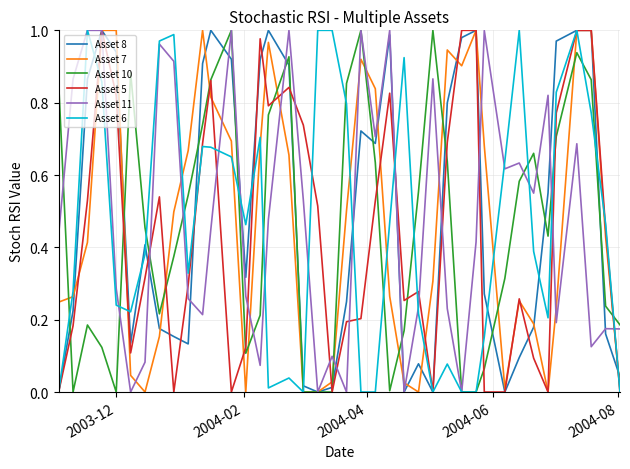

Is this an area chart (filled region under the line)?

No